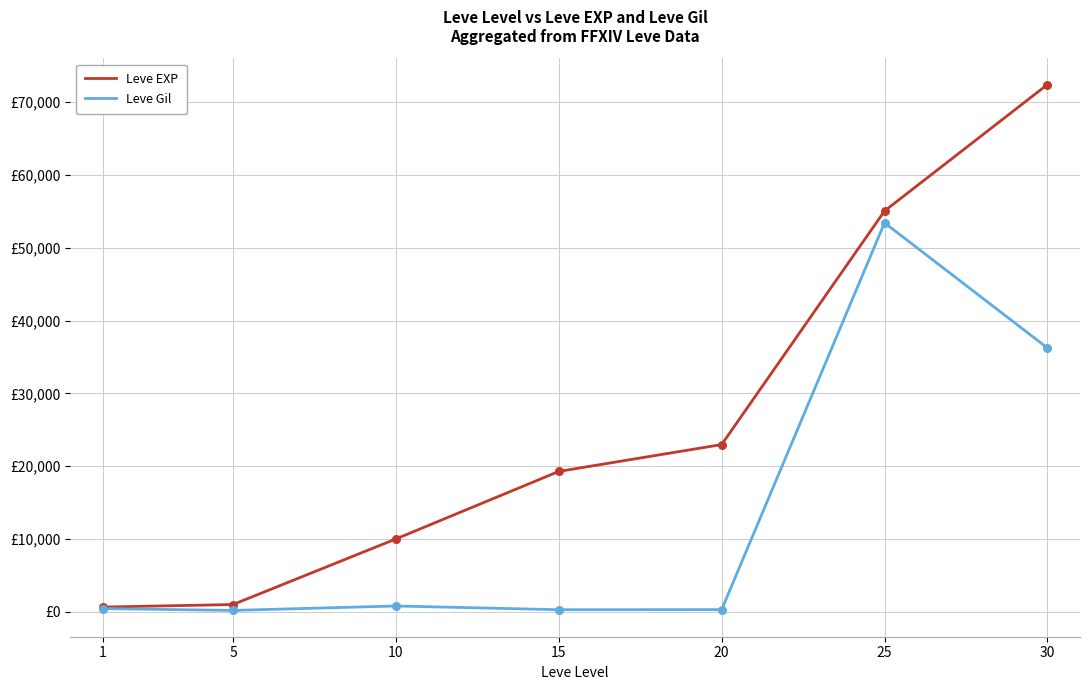

Does the chart have visible grid lines?

Yes